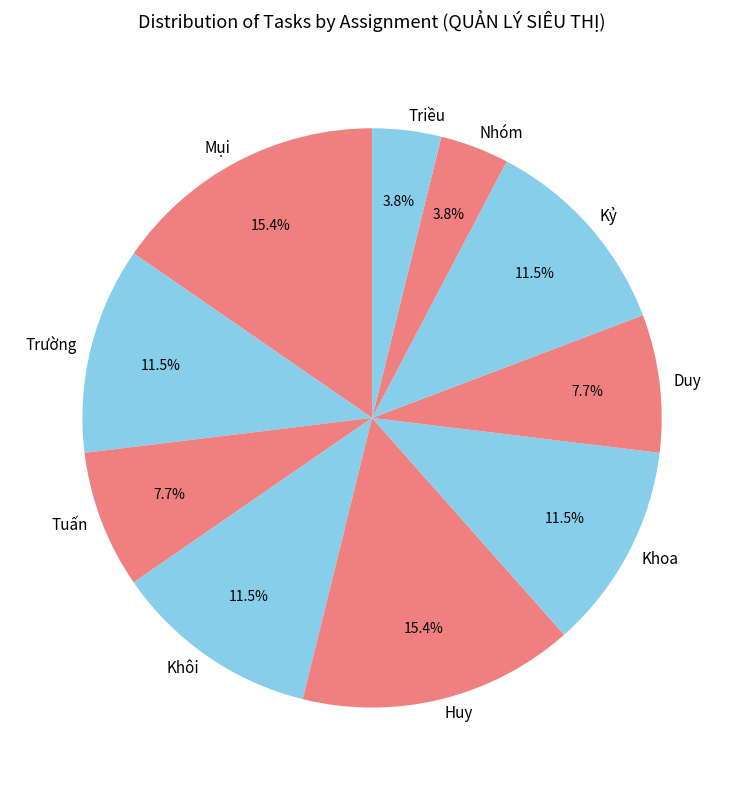

Combined, do Huy and Khoa account for over 50%?

No